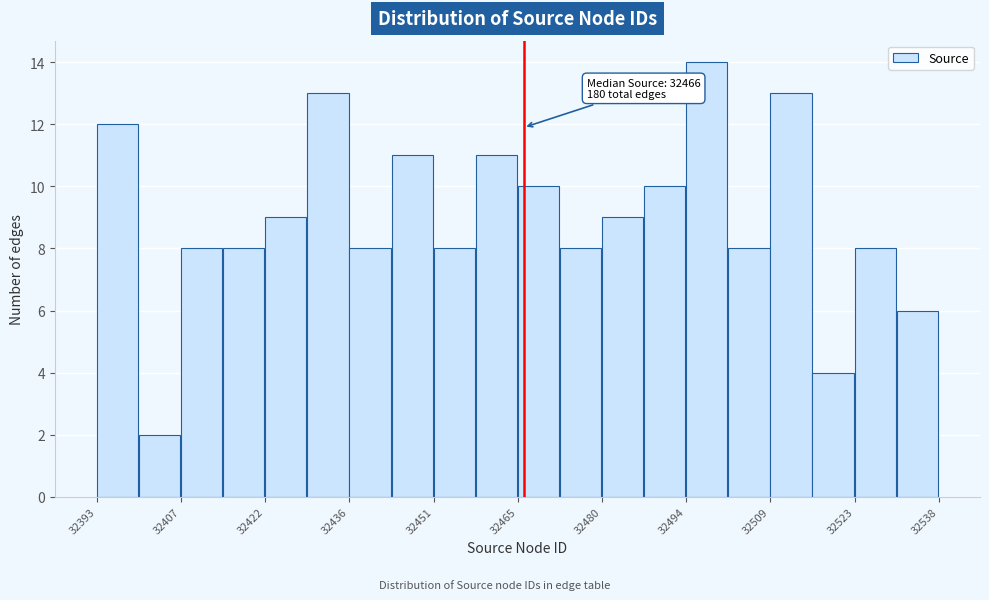

Read against the x-axis, roughly where is the centre of the tallest bar?

32498